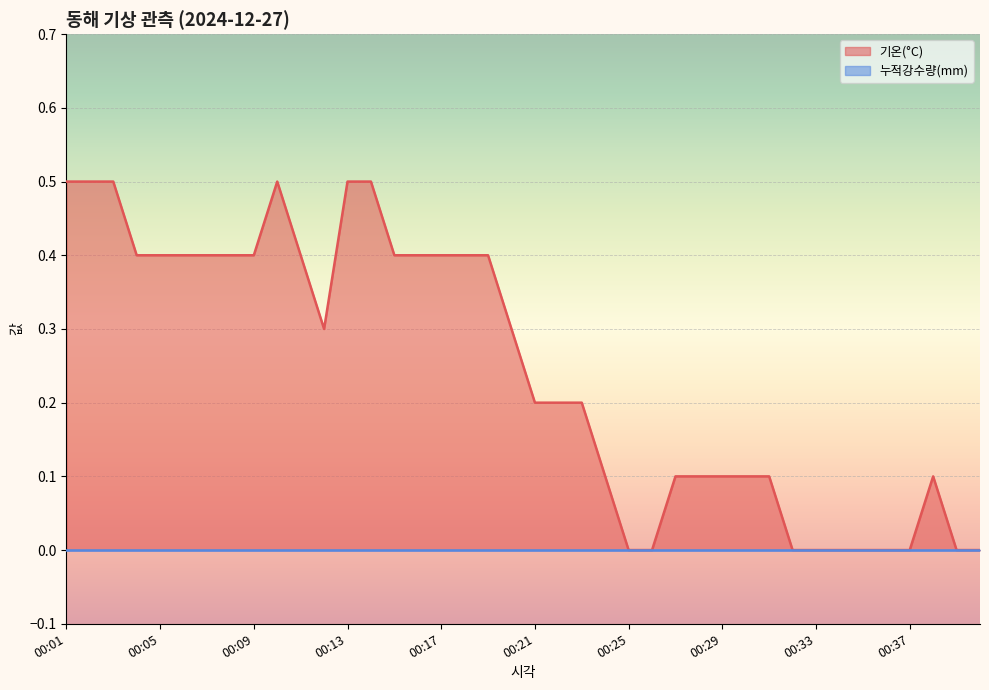

Reading left to right, what are all the values shown in this chart?

0.5	0.5	0.5	0.4	0.4	0.4	0.4	0.4	0.4	0.5	0.4	0.3	0.5	0.5	0.4	0.4	0.4	0.4	0.4	0.3	0.2	0.2	0.2	0.1	0.0	0.0	0.1	0.1	0.1	0.1	0.1	0.0	0.0	0.0	0.0	0.0	0.0	0.1	0.0	0.0